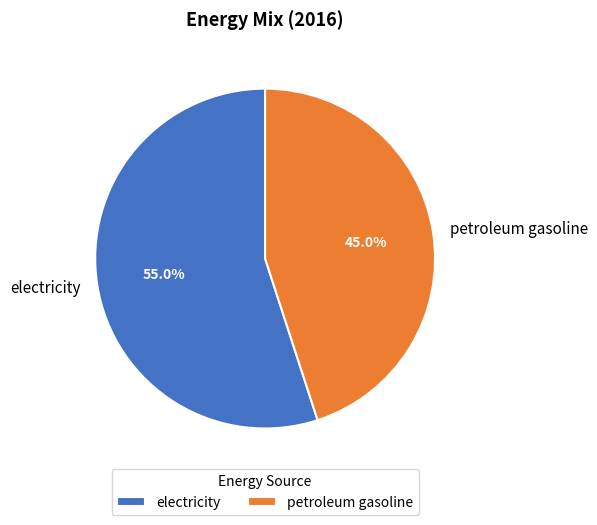

To the nearest percent, what is the difference between the largest and smallest slice percentages?

10%